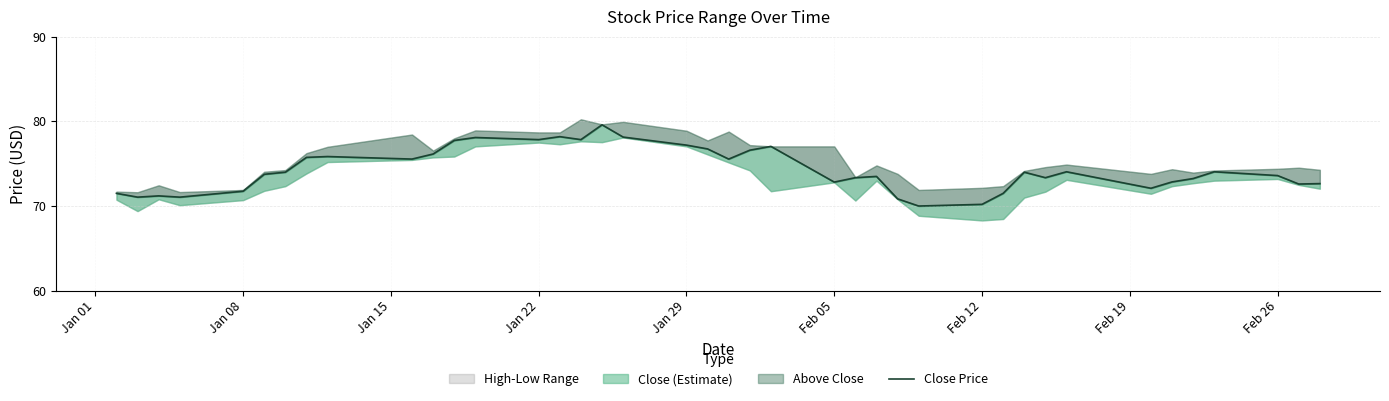

What is the average value?

74.3